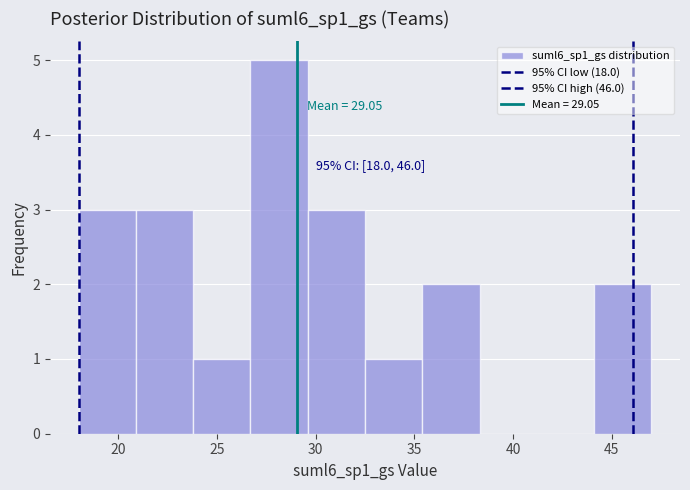

Over which range of the x-axis is the bar tallest?

26.7 to 29.6